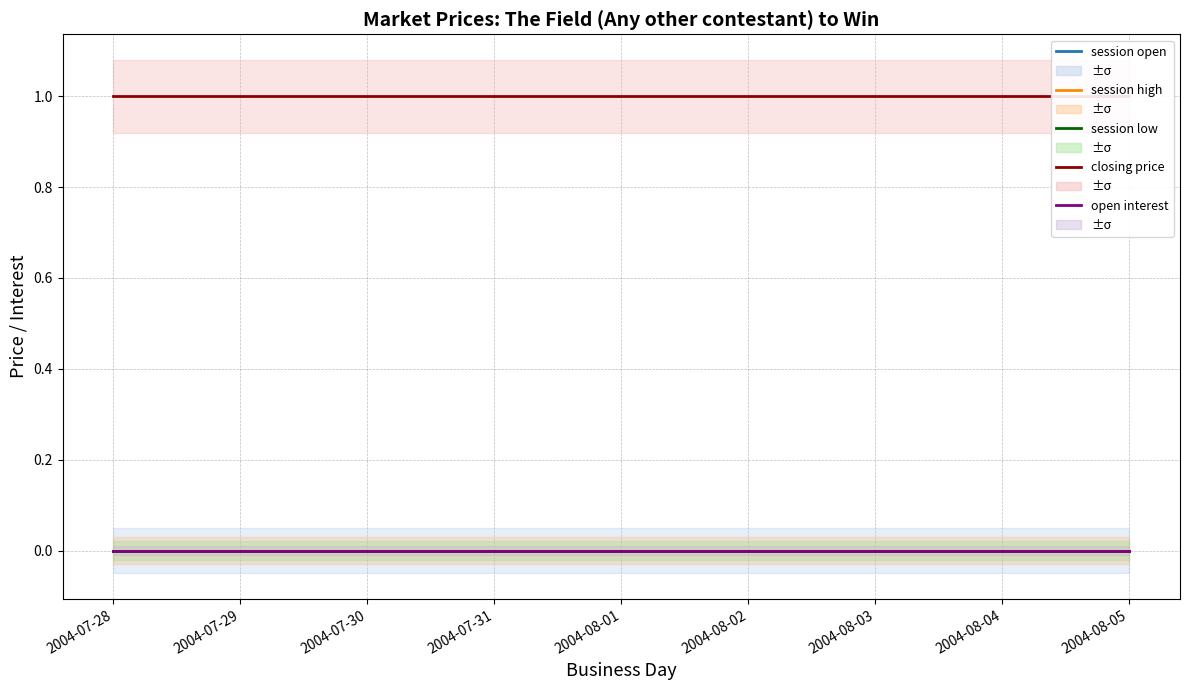

Which series has the largest total across all categories?

closing price